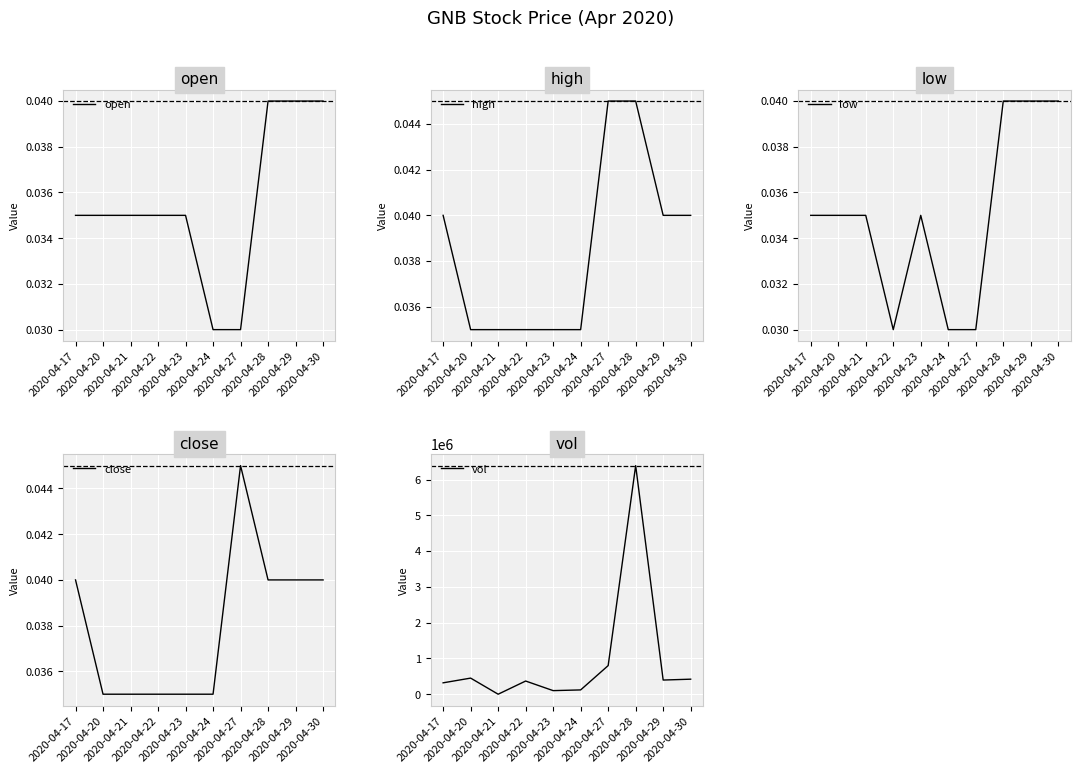

Which series has the largest total across all categories?

vol